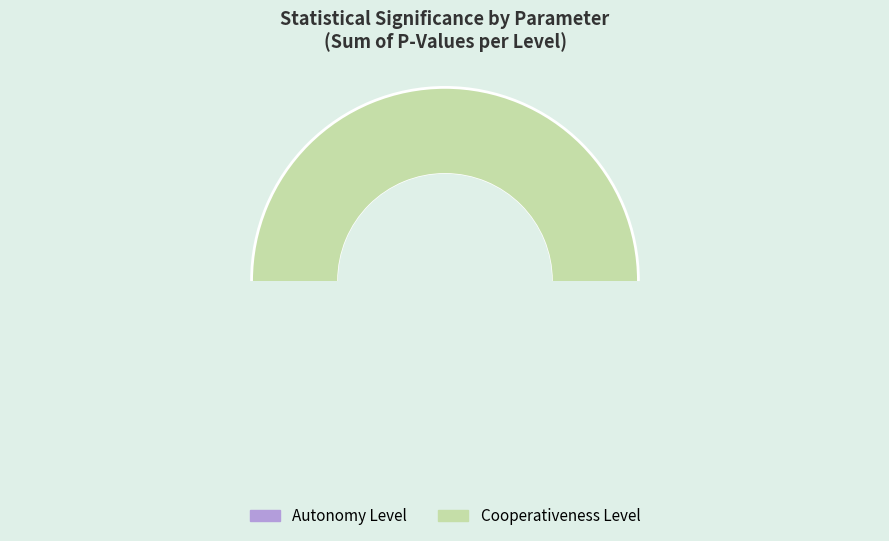

Does any single category account for the majority?

Yes